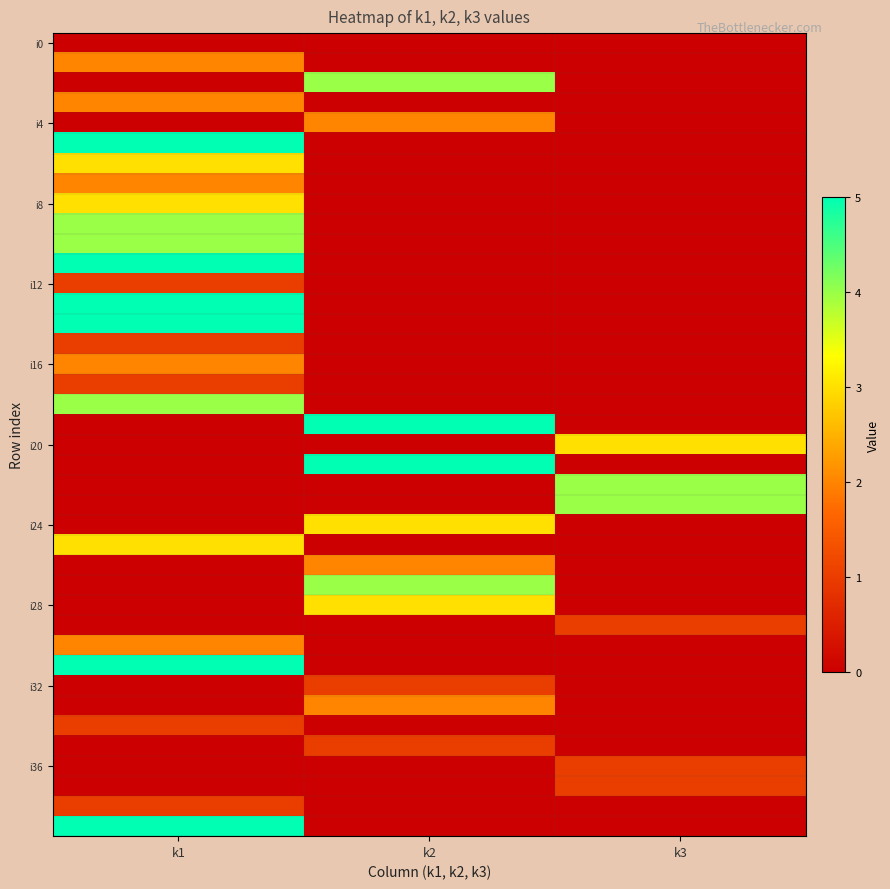

What is the maximum value shown in the chart?

5